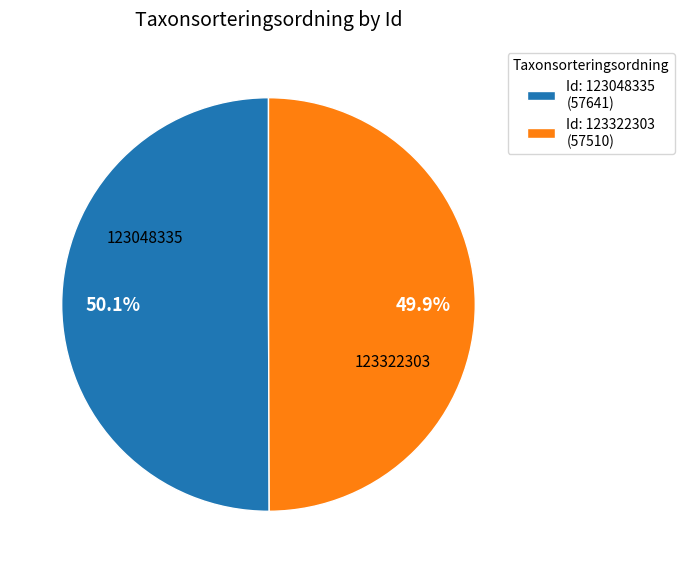

Is it true that 123048335 is 50% of the pie?

True